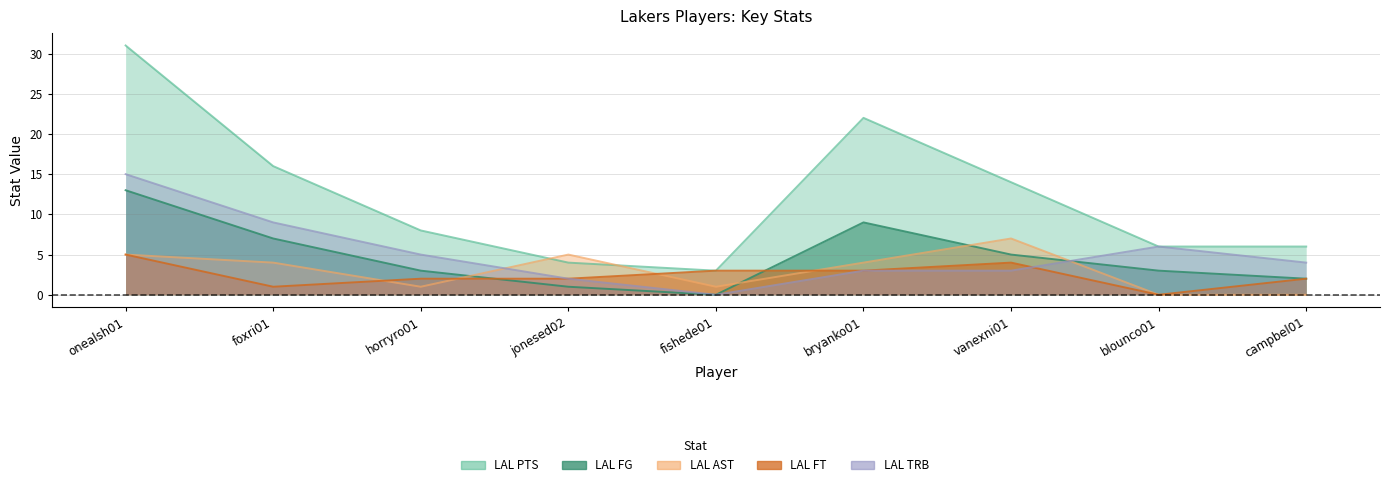

True or false: LAL TRB and LAL AST intersect in this chart.

True